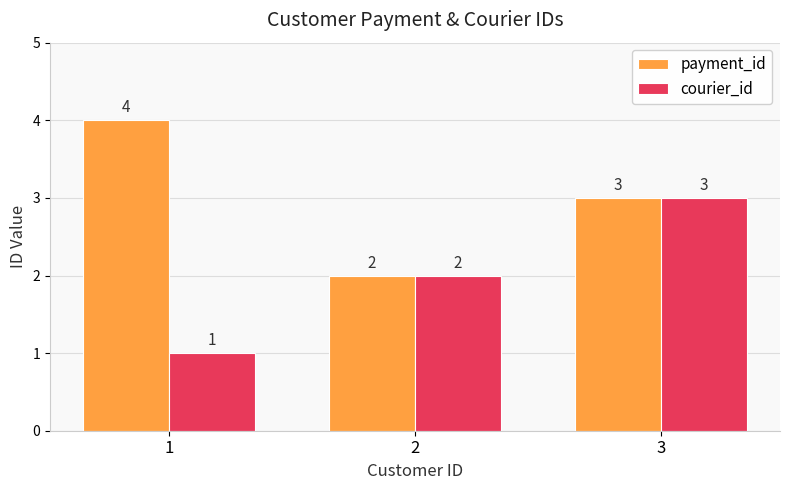

Reading left to right, extract all data points from this chart.

payment_id: 1=4	2=2	3=3
courier_id: 1=1	2=2	3=3